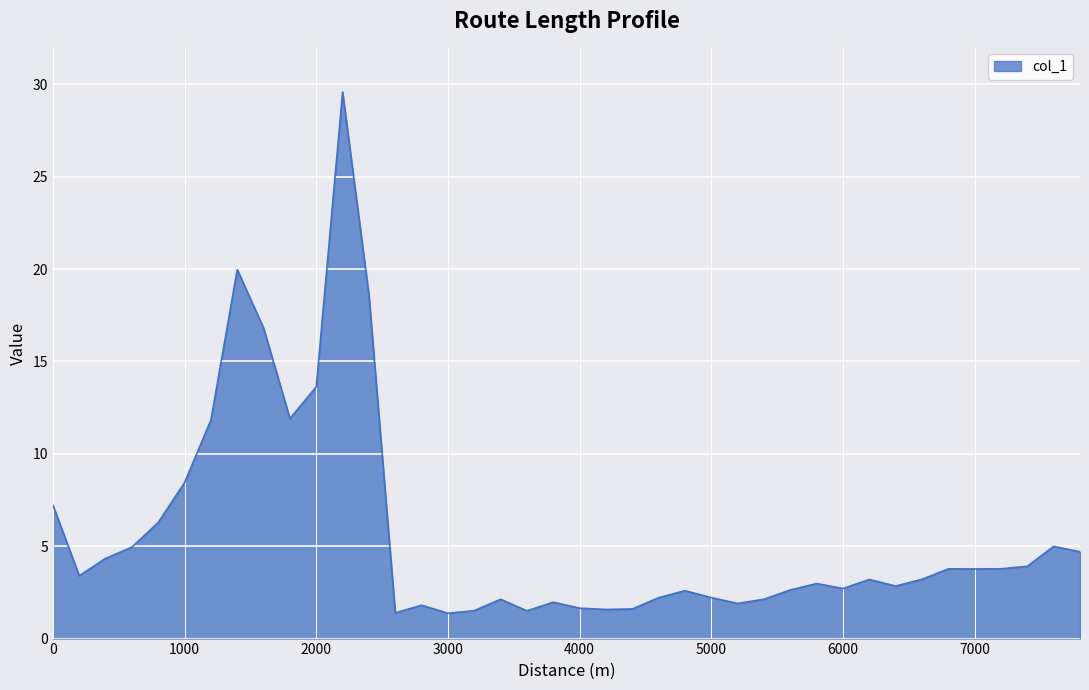

What is the difference between the maximum and minimum values?

28.2